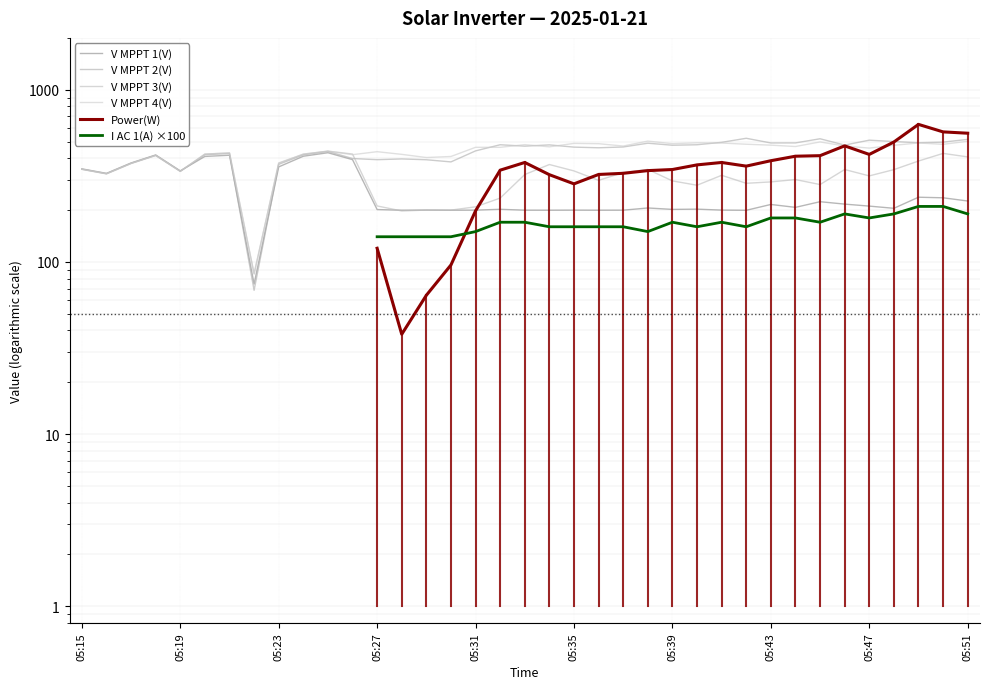

Does the chart have visible grid lines?

Yes